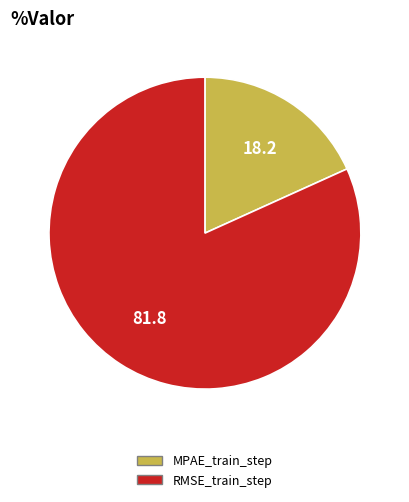

Does any single category account for the majority?

Yes